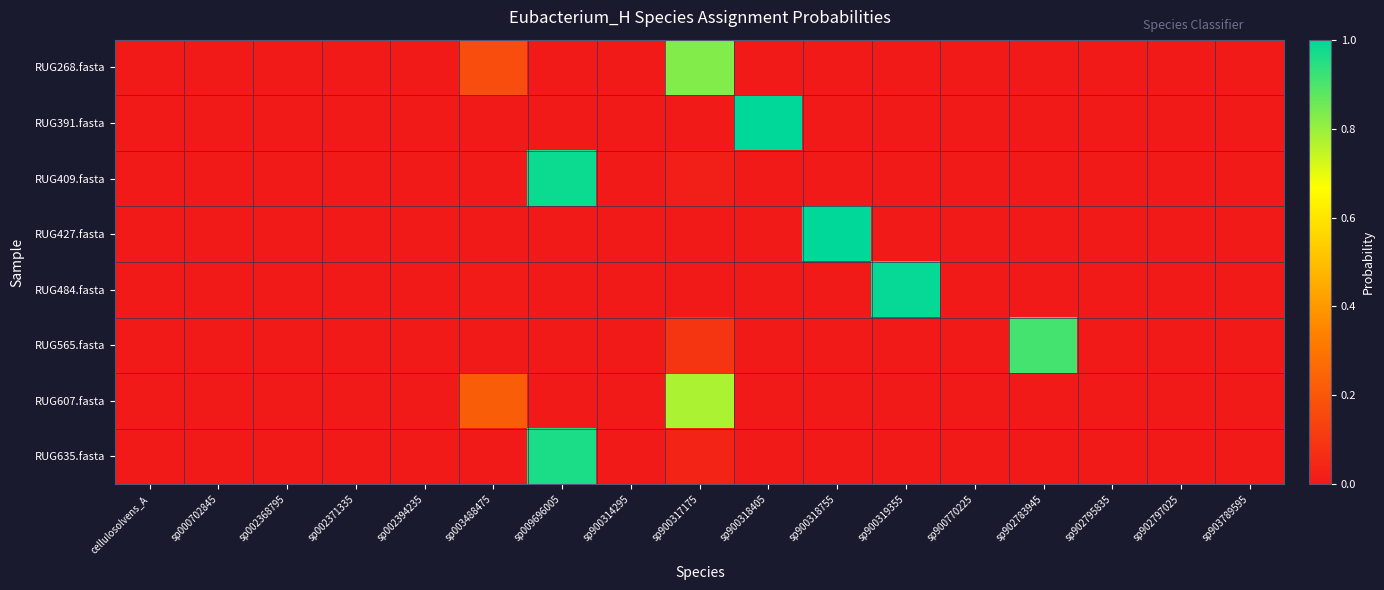

At sp900770225, list the series in order from largest to smallest.

RUG607.fasta, RUG427.fasta, RUG391.fasta, RUG268.fasta, RUG565.fasta, RUG409.fasta, RUG635.fasta, RUG484.fasta